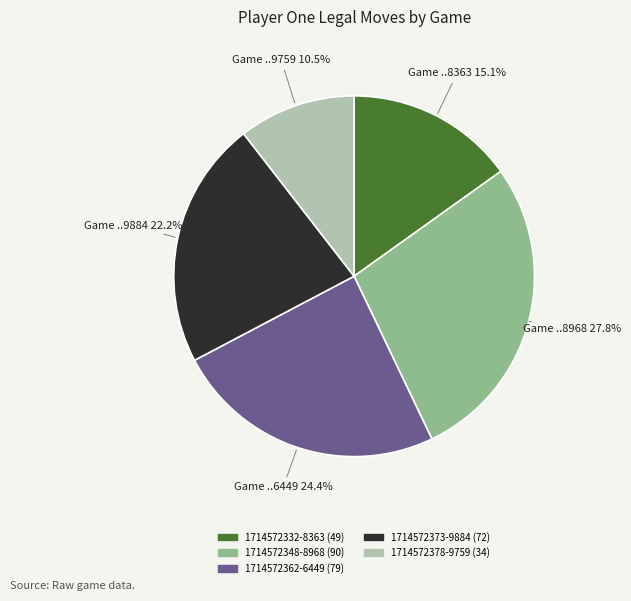

To the nearest percent, what percentage of the pie is 1714572332-8363?

15%